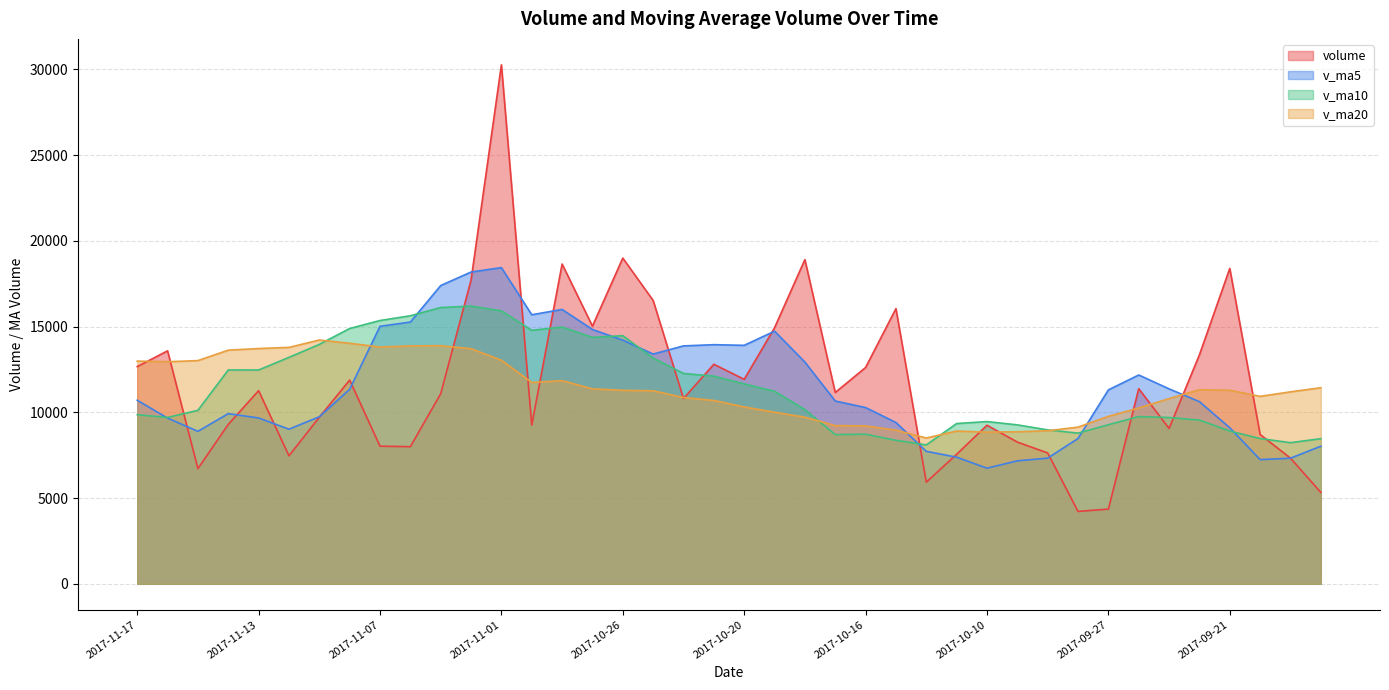

List the series in order of their overall mean, lowest first.

v_ma20, v_ma10, v_ma5, volume